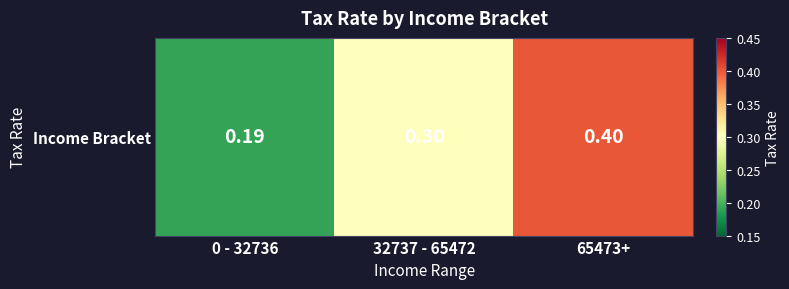

What is the smallest value displayed?

0.2